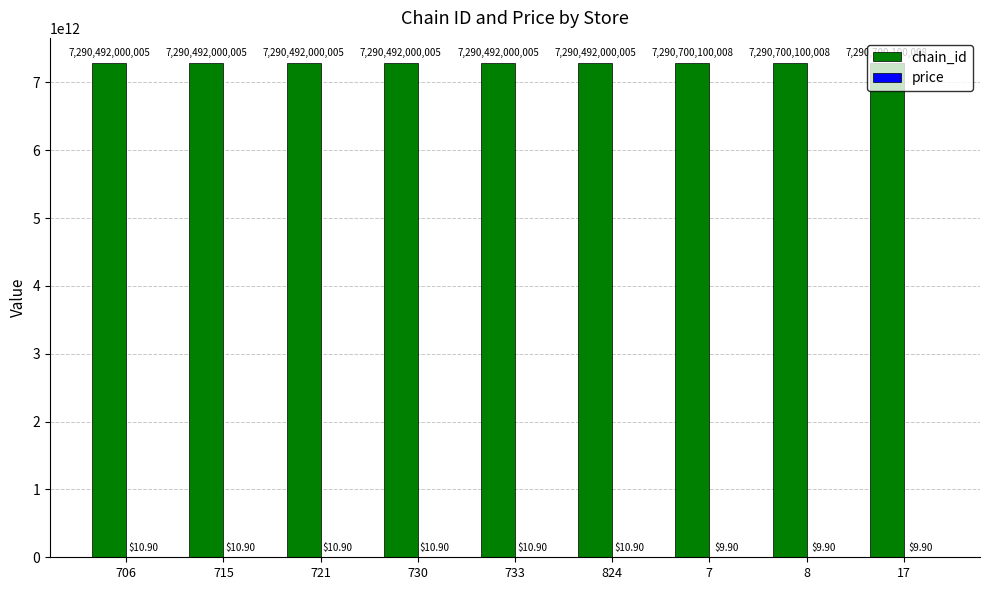

What is the label of the 8th bar from the right?

715